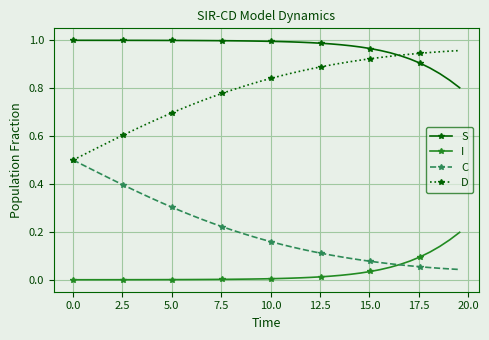

Rank the series by their average value, from lowest to highest.

I, C, D, S